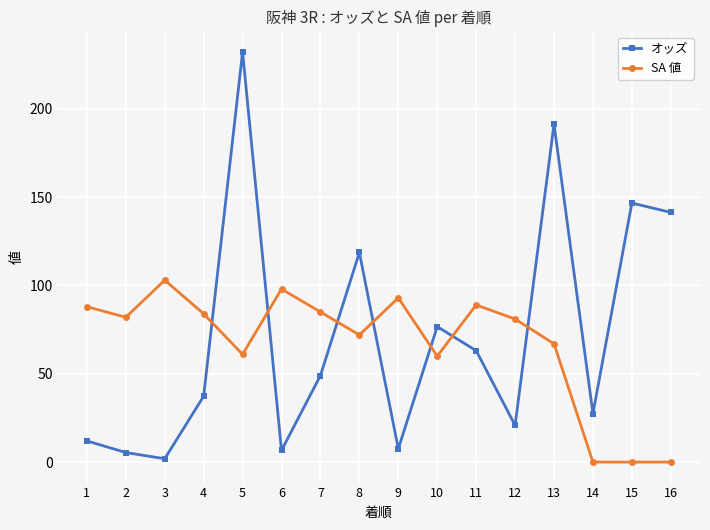

How many lines are shown in the chart?

2